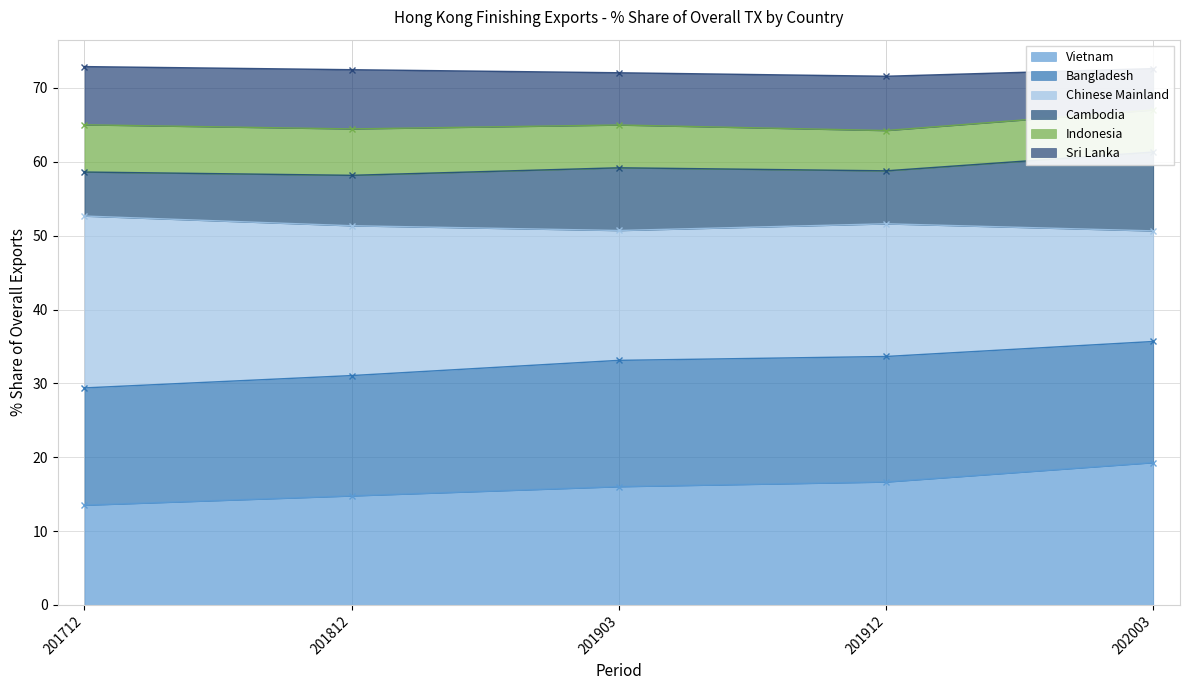

What is the maximum value for Vietnam?

19.3